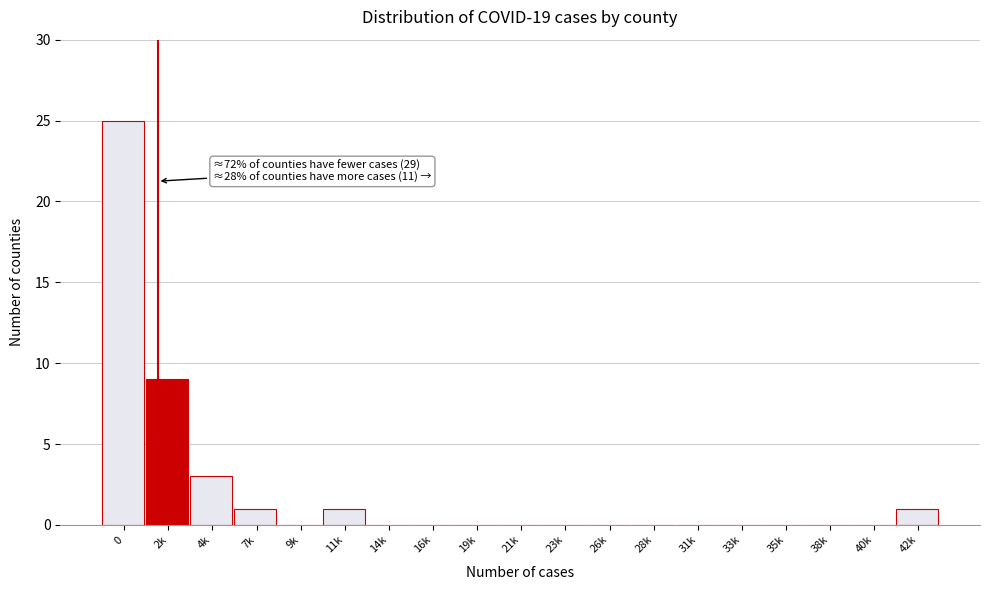

Reading right to left, transcribe all the data shown in this chart.

42k=1	40k=0	38k=0	35k=0	33k=0	31k=0	28k=0	26k=0	23k=0	21k=0	19k=0	16k=0	14k=0	11k=1	9k=0	7k=1	4k=3	2k=9	0=25